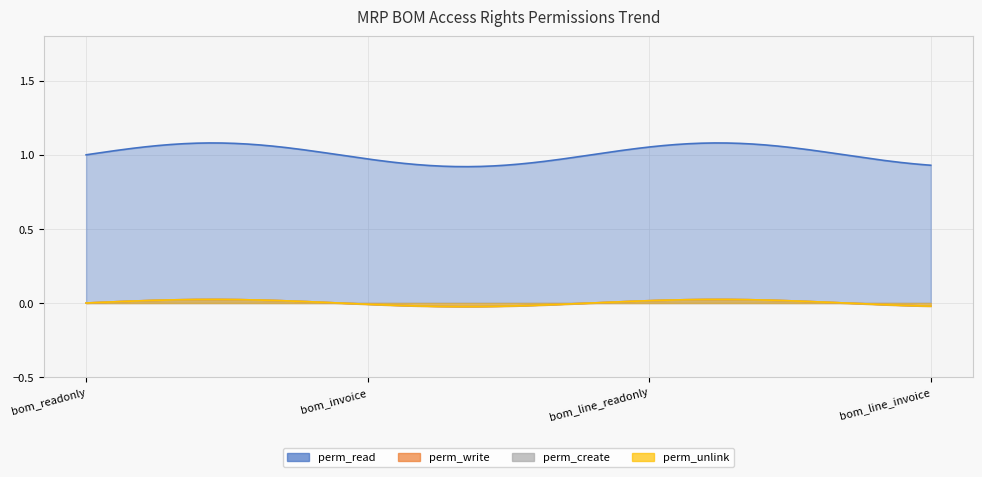

Rank the series by their maximum value, from lowest to highest.

perm_write, perm_create, perm_unlink, perm_read